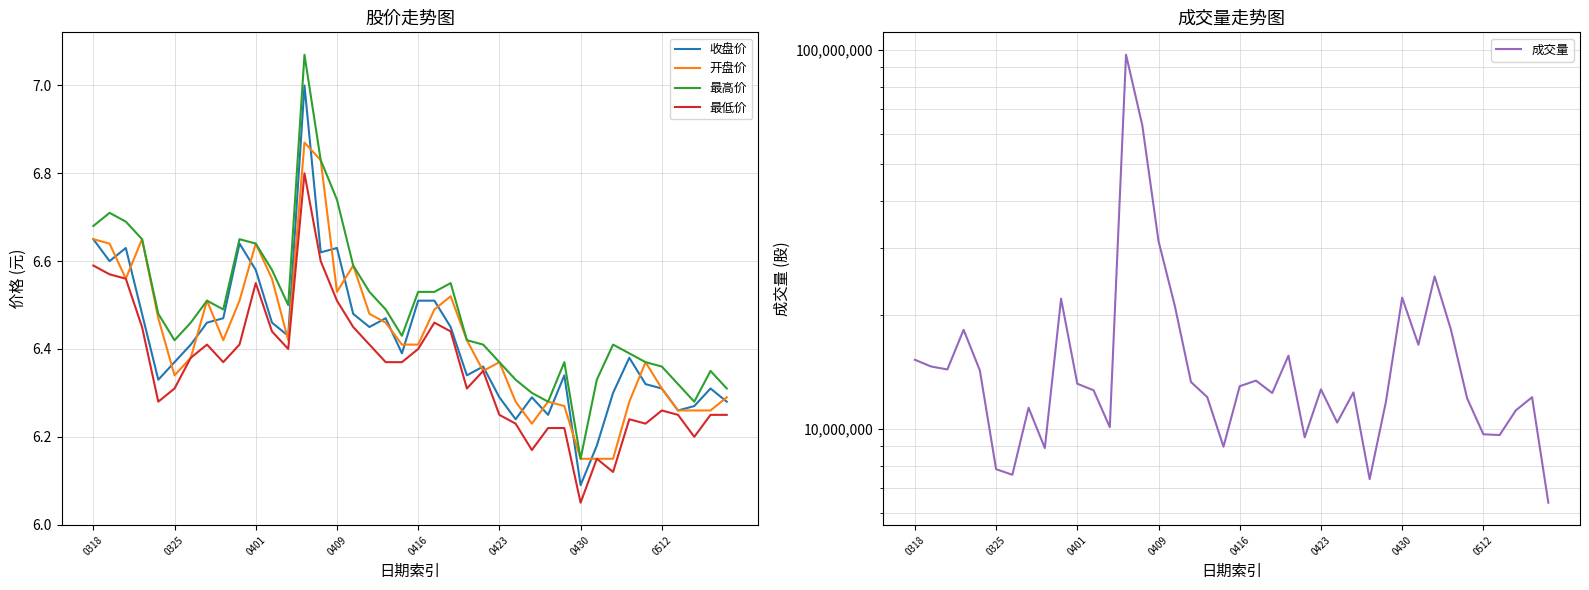

Which category has the lowest value in the 最低价 series?

0430